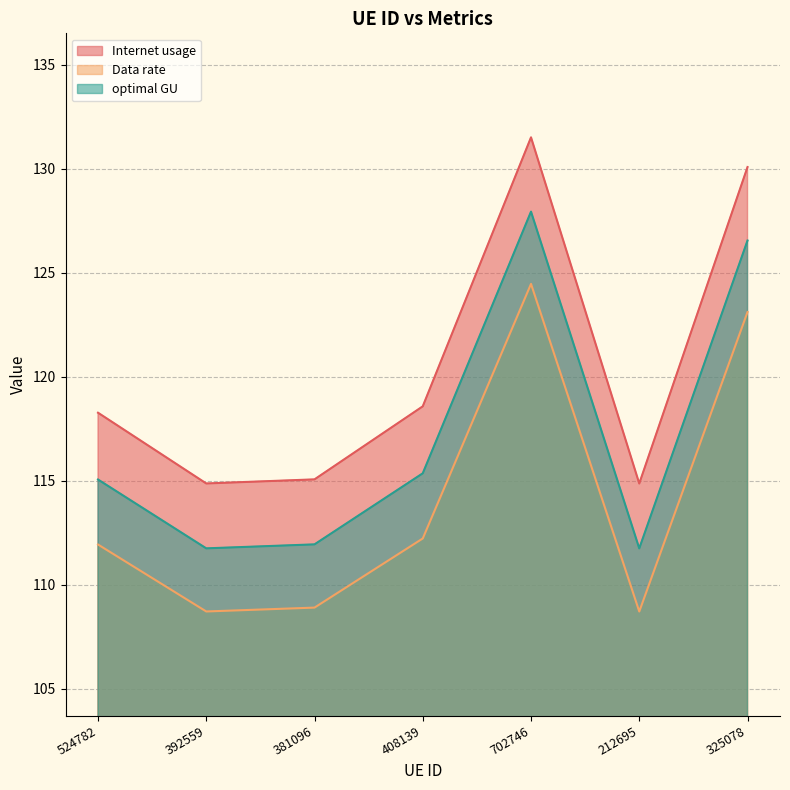

In optimal GU, how many points are higher than both neighbors (excluding endpoints)?

1